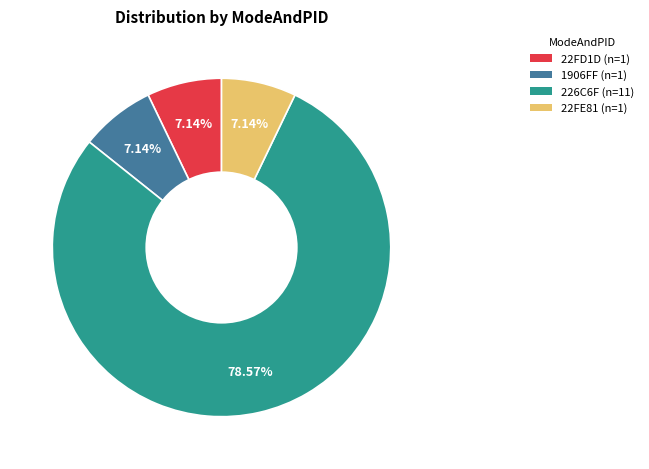

Is there a majority slice in this chart?

Yes